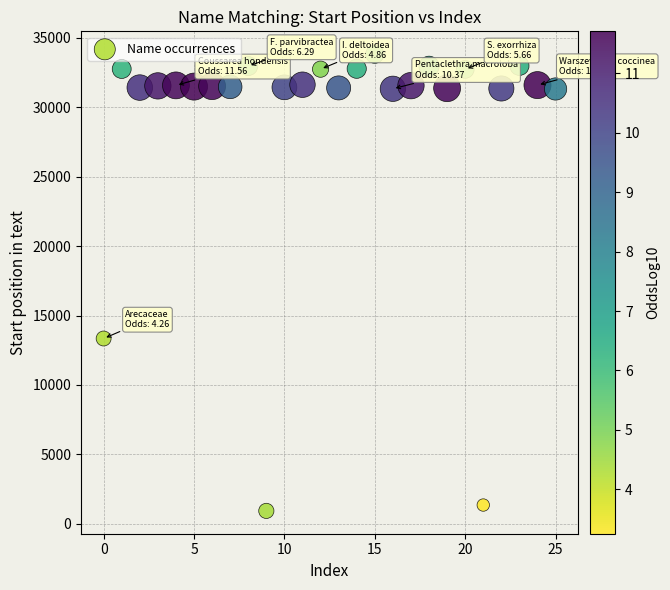

What Y value in the scatter plot is closest to 17379?

13347